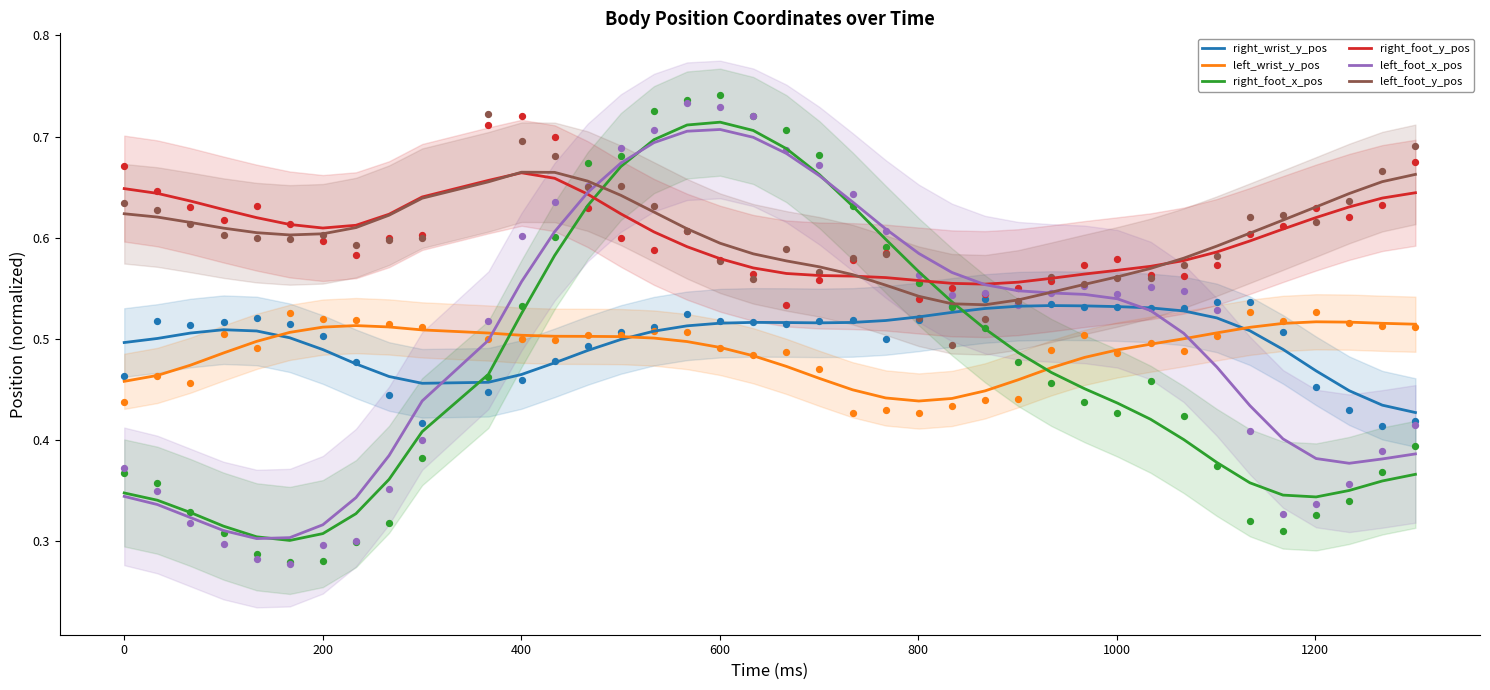

At how many categories does at least one series exceed 0?

39